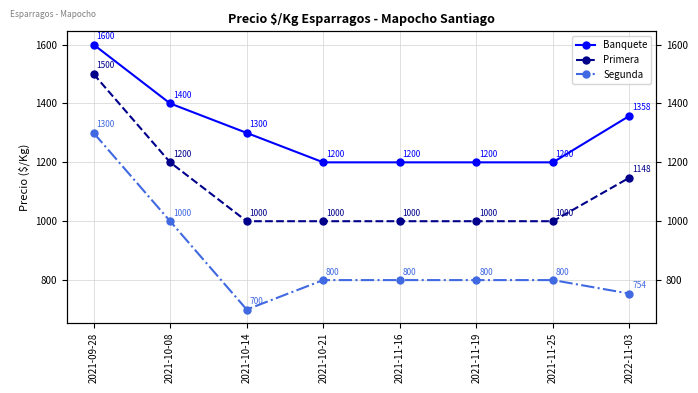

Reading left to right, list all the values displayed in this chart.

Banquete: 2021-09-28=1600	2021-10-08=1400	2021-10-14=1300	2021-10-21=1200	2021-11-16=1200	2021-11-19=1200	2021-11-25=1200	2022-11-03=1358
Primera: 2021-09-28=1500	2021-10-08=1200	2021-10-14=1000	2021-10-21=1000	2021-11-16=1000	2021-11-19=1000	2021-11-25=1000	2022-11-03=1148
Segunda: 2021-09-28=1300	2021-10-08=1000	2021-10-14=700	2021-10-21=800	2021-11-16=800	2021-11-19=800	2021-11-25=800	2022-11-03=754